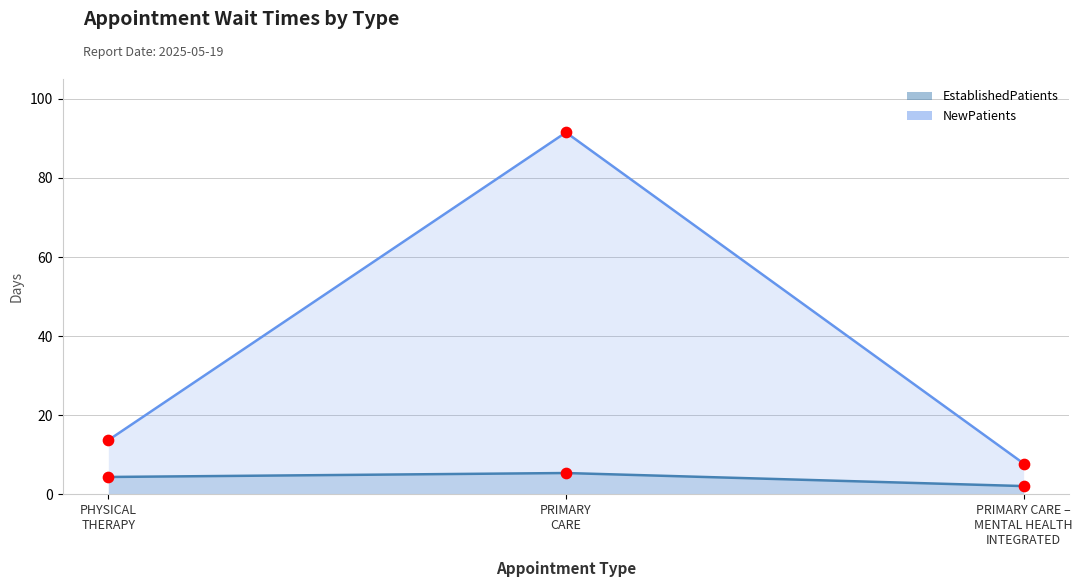

What are all the series names shown in the legend?

EstablishedPatients, NewPatients